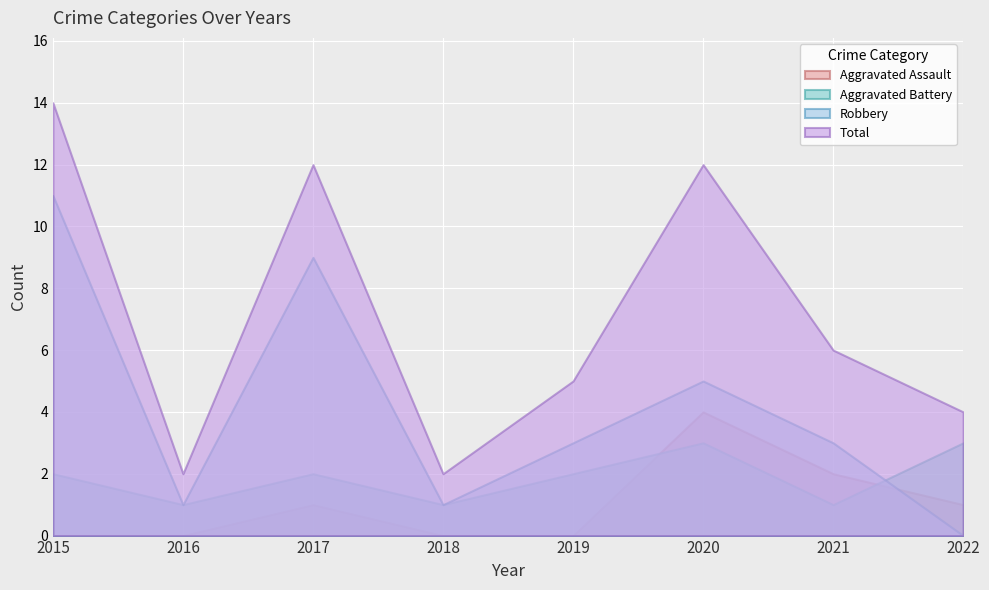

At which label does Robbery first exceed 3?

2015